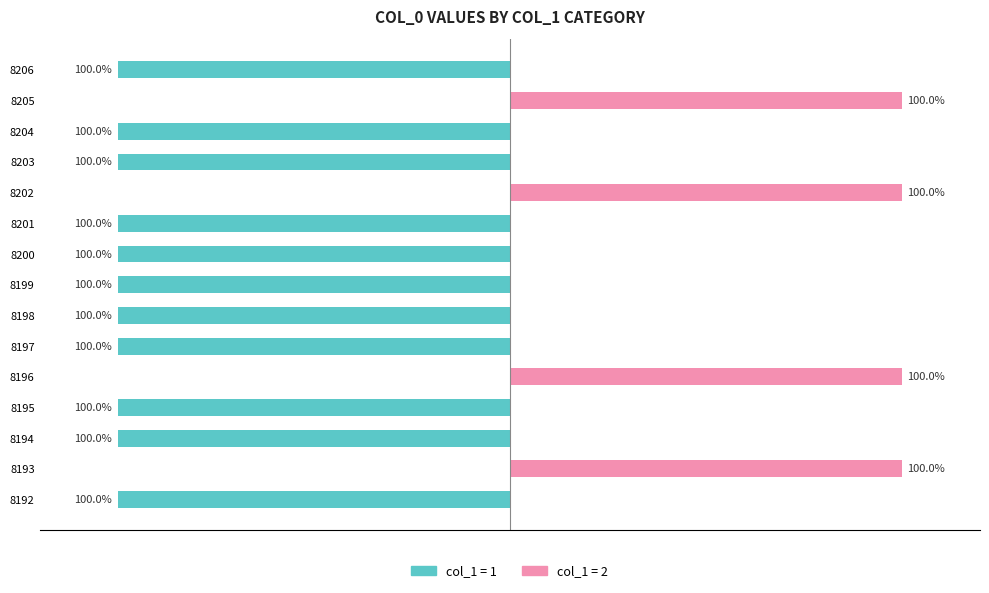

How many data points in col_1 = 1 are above 0?

4